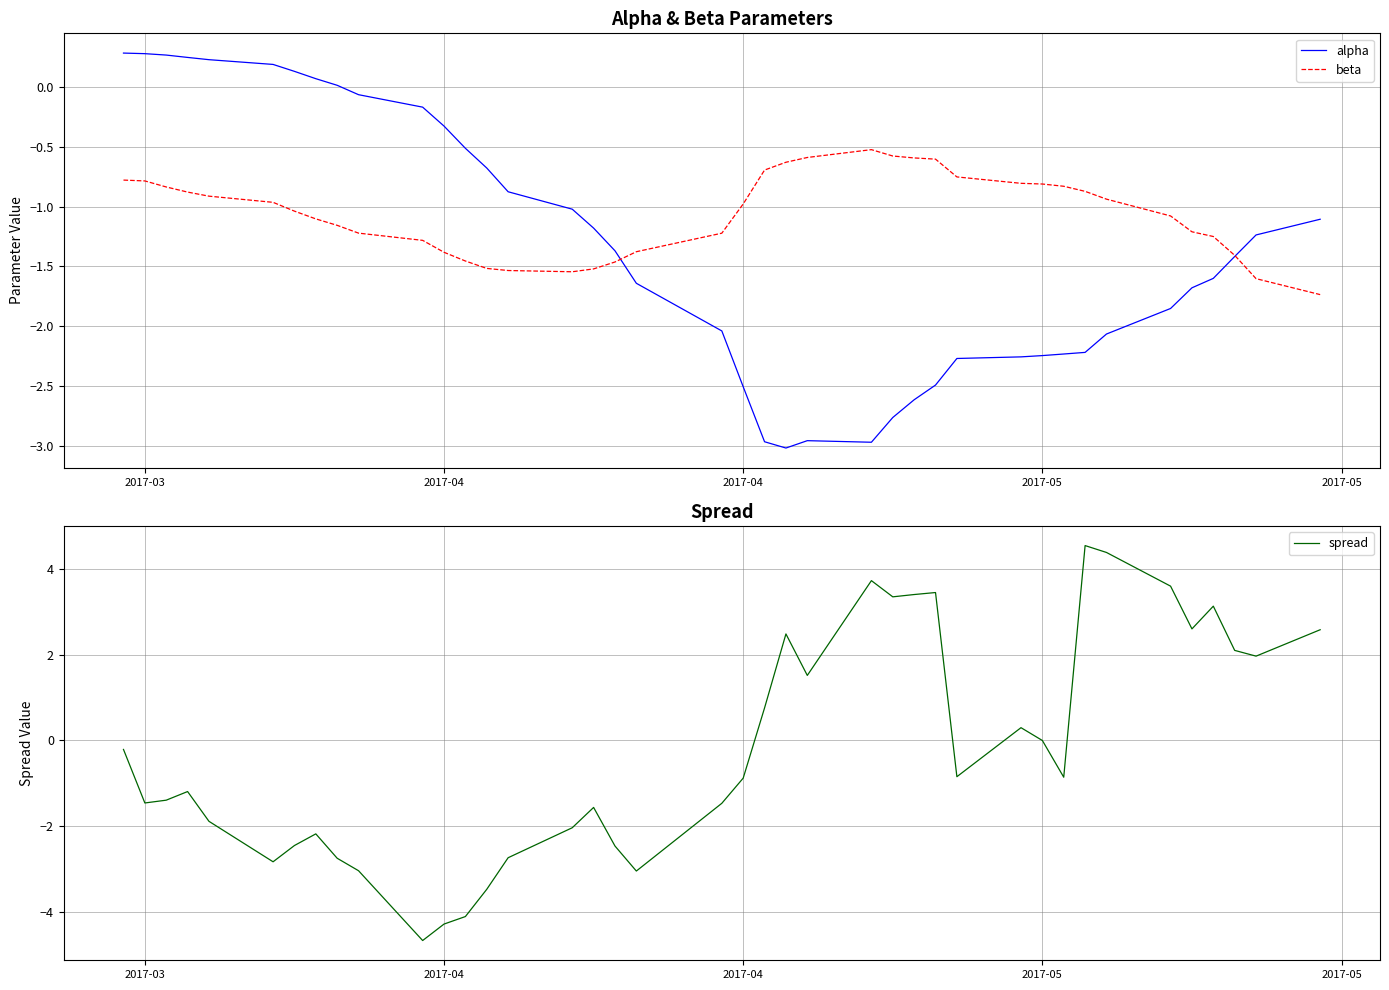

What is the value of the beta point at the 27th from the left?

-0.6